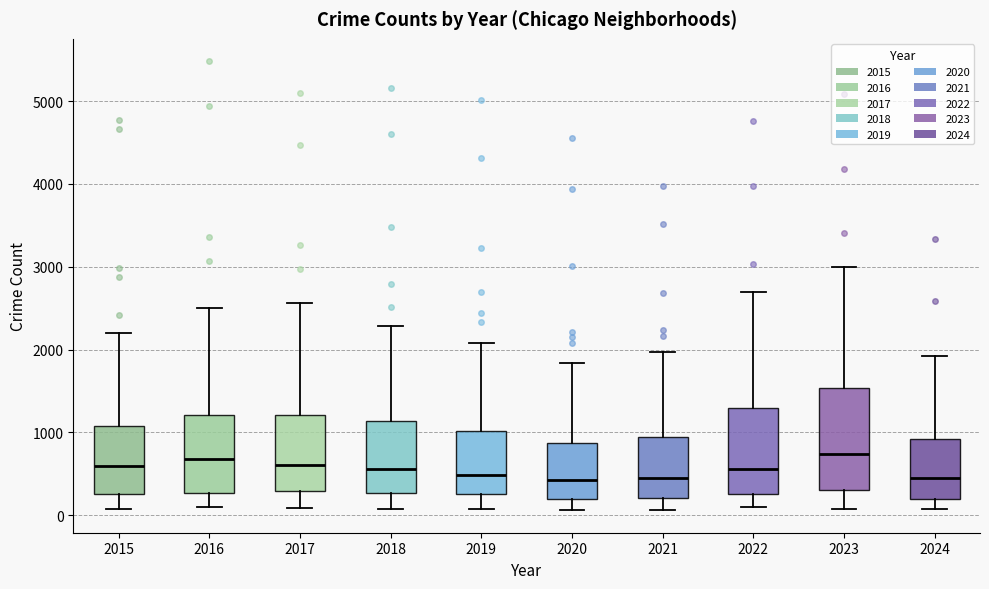

Which box is the tallest, from its lower edge to its upper edge?

2023